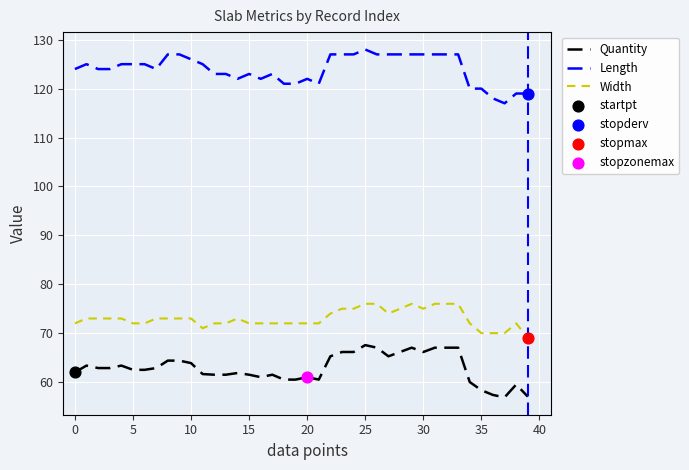

At how many categories does at least one series exceed 57?

40